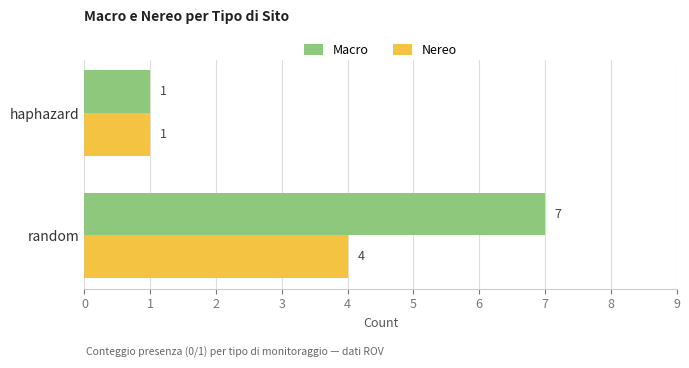

What is the maximum value shown in the chart?

7